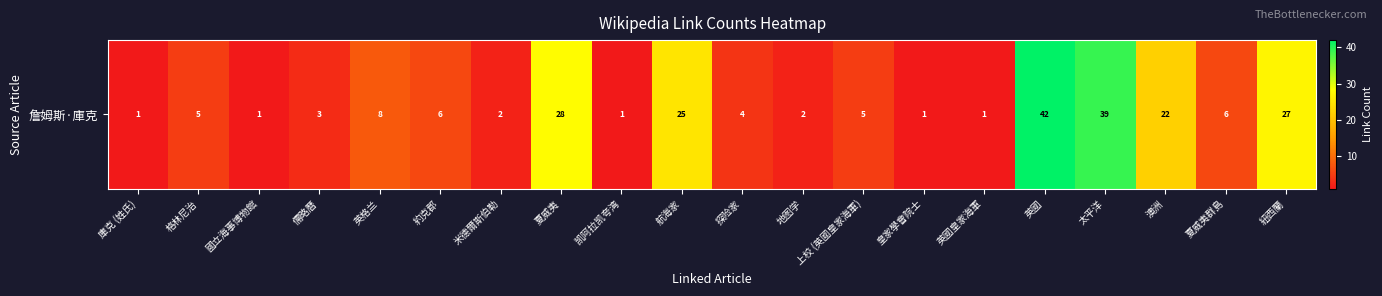

The value at 英國 is 28. True or false?

False